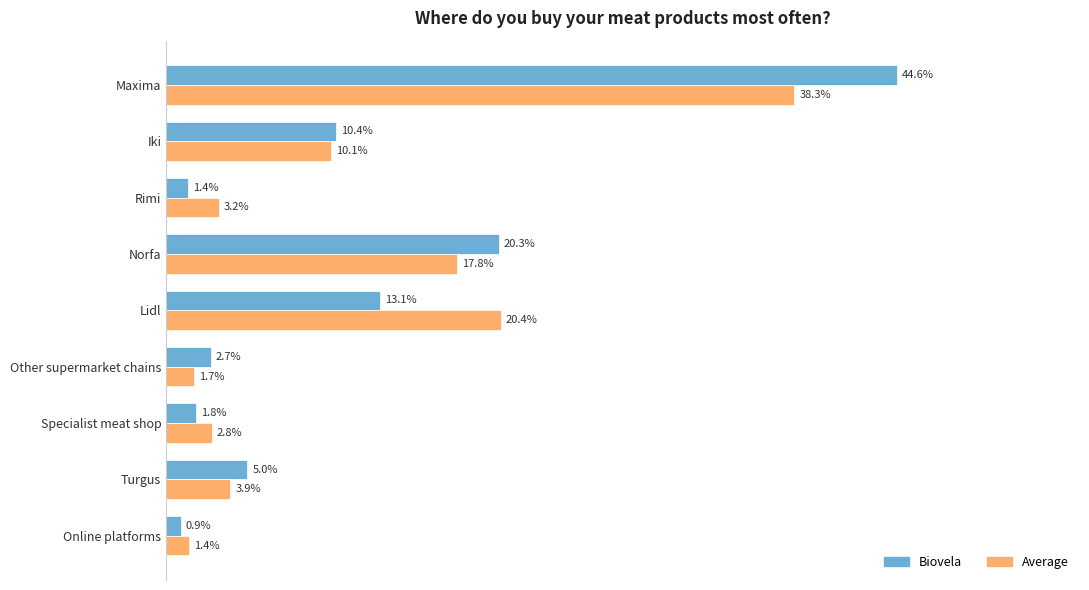

At how many categories does at least one series exceed 0?

9